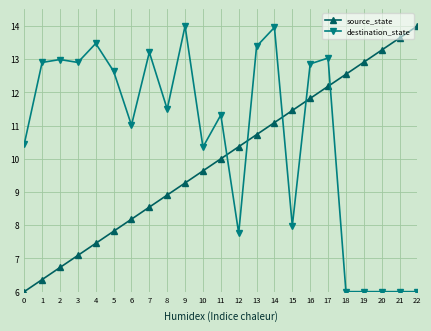

The source_state series shows 8.2 at 6. True or false?

True